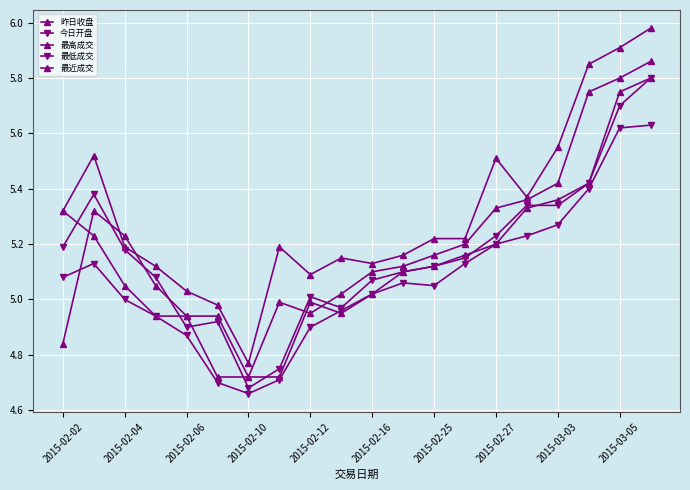

Does the chart have visible grid lines?

Yes